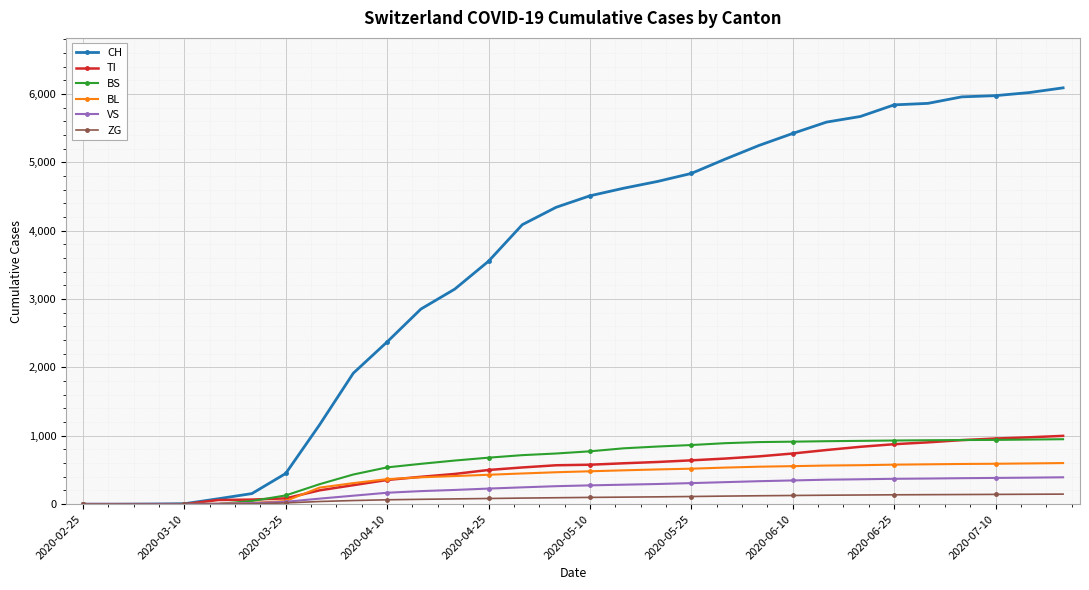

Which series has the widest spread of values?

CH